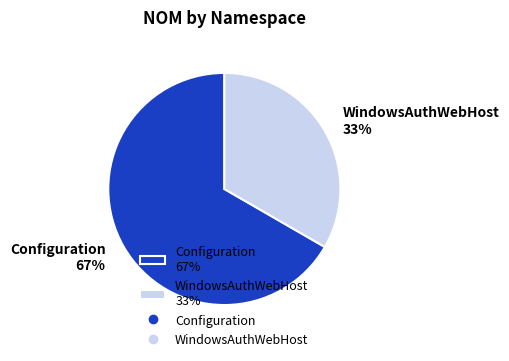

Which category has the smallest portion of the pie?

WindowsAuthWebHost